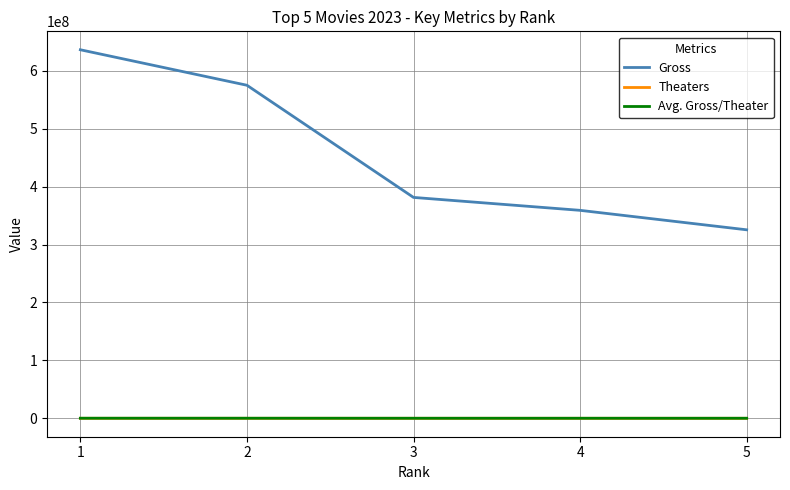

Between 1 and 3, which series saw the biggest shift?

Gross